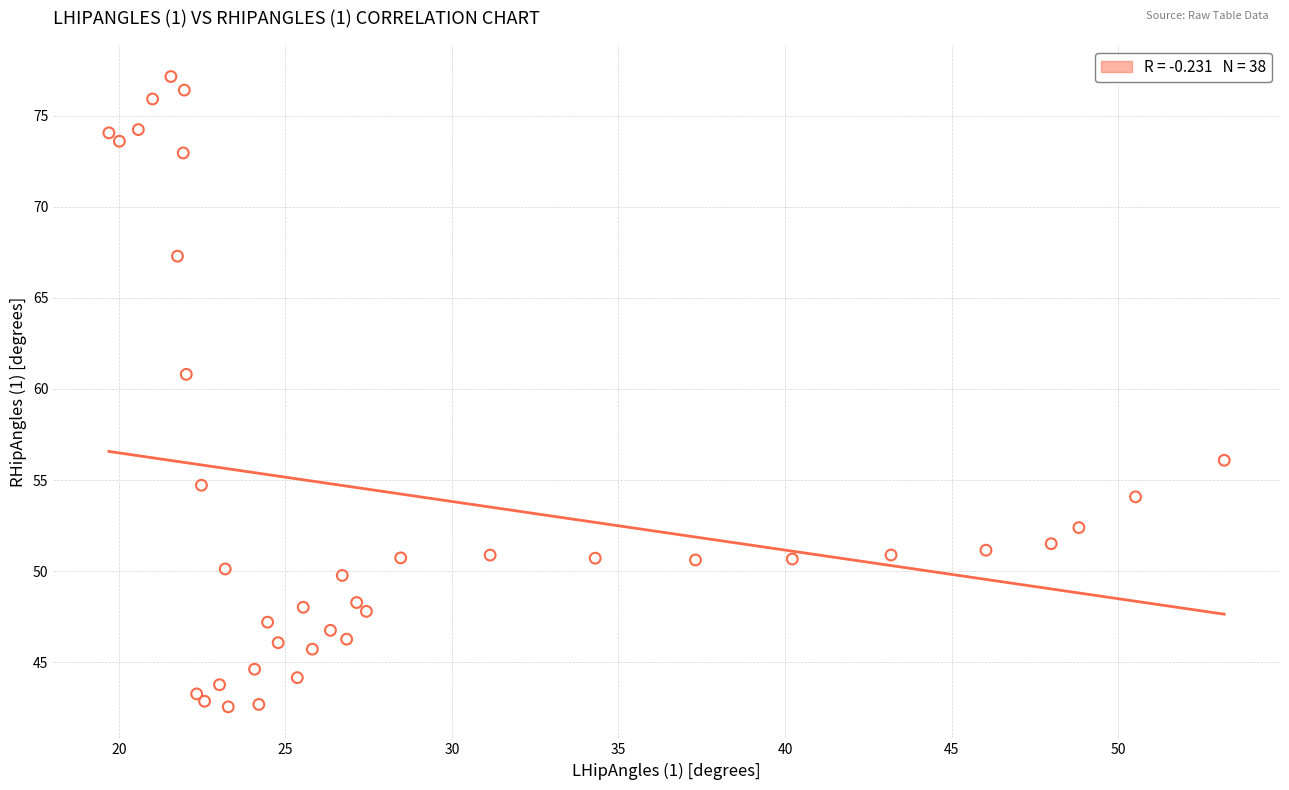

What Y value in the scatter plot is closest to 59?

60.8